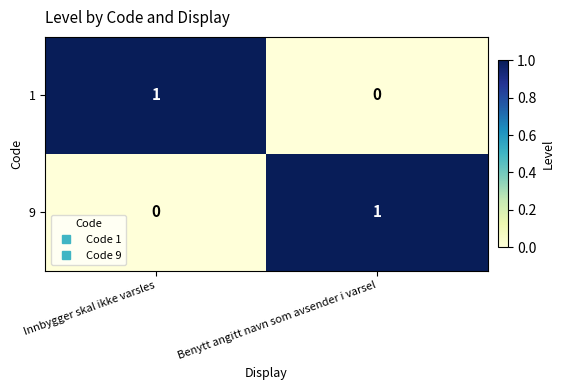

What is the greatest value displayed?

1